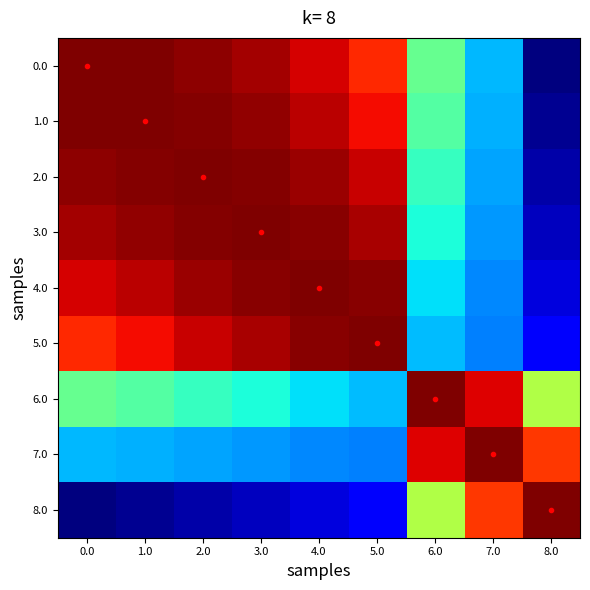

What is the spread (max minus min) of values at 6.0?

0.7